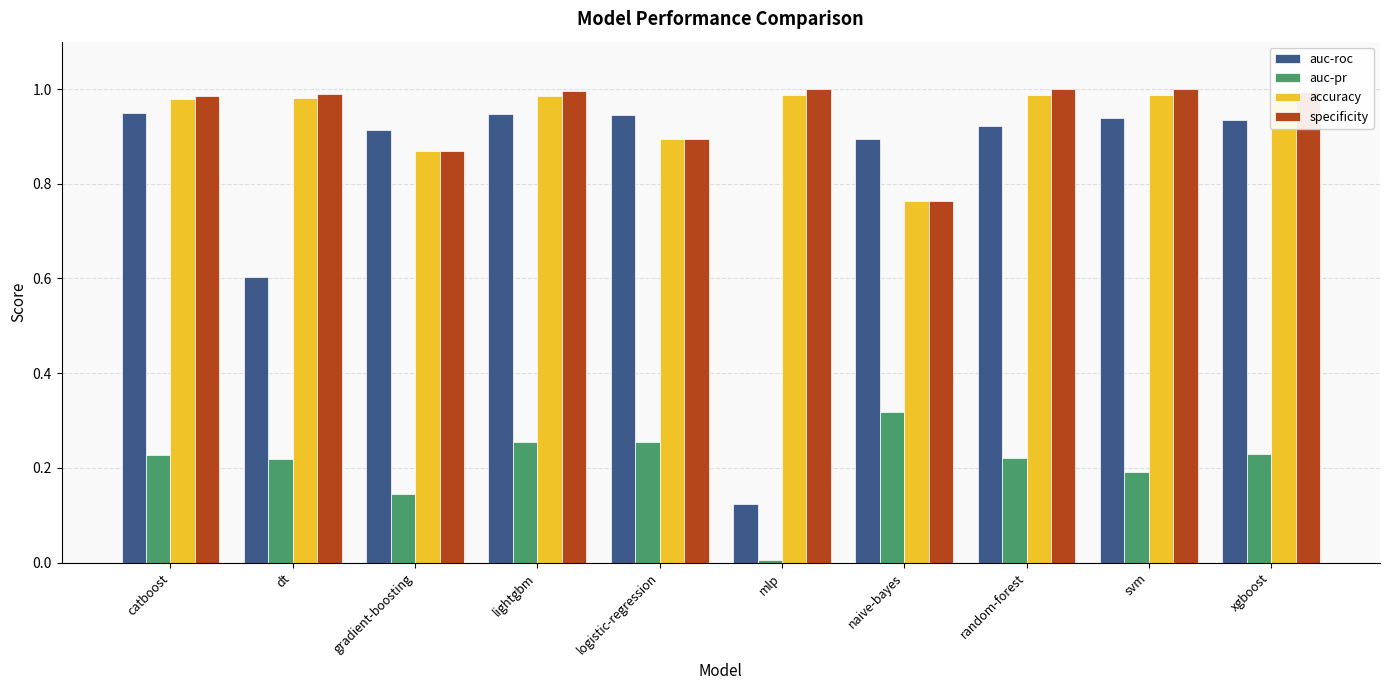

Which series has the widest spread of values?

auc-roc